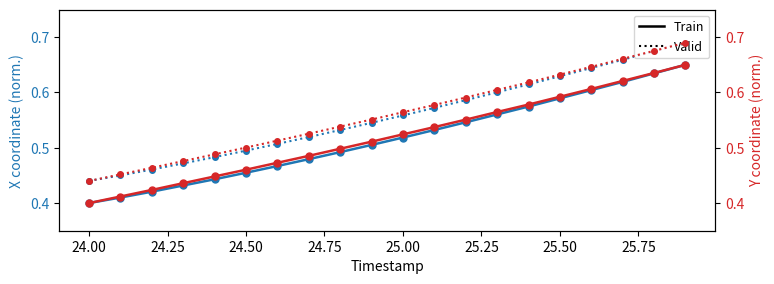

Reading left to right, what are all the values shown in this chart?

X (Train): 0.4	0.4	0.4	0.4	0.4	0.5	0.5	0.5	0.5	0.5	0.5	0.5	0.5	0.6	0.6	0.6	0.6	0.6	0.6	0.7
X (Valid): 0.4	0.4	0.5	0.5	0.5	0.5	0.5	0.5	0.5	0.5	0.6	0.6	0.6	0.6	0.6	0.6	0.6	0.7	0.7	0.7
Y (Train): 0.4	0.4	0.4	0.4	0.4	0.5	0.5	0.5	0.5	0.5	0.5	0.5	0.6	0.6	0.6	0.6	0.6	0.6	0.6	0.7
Y (Valid): 0.4	0.5	0.5	0.5	0.5	0.5	0.5	0.5	0.5	0.6	0.6	0.6	0.6	0.6	0.6	0.6	0.6	0.7	0.7	0.7